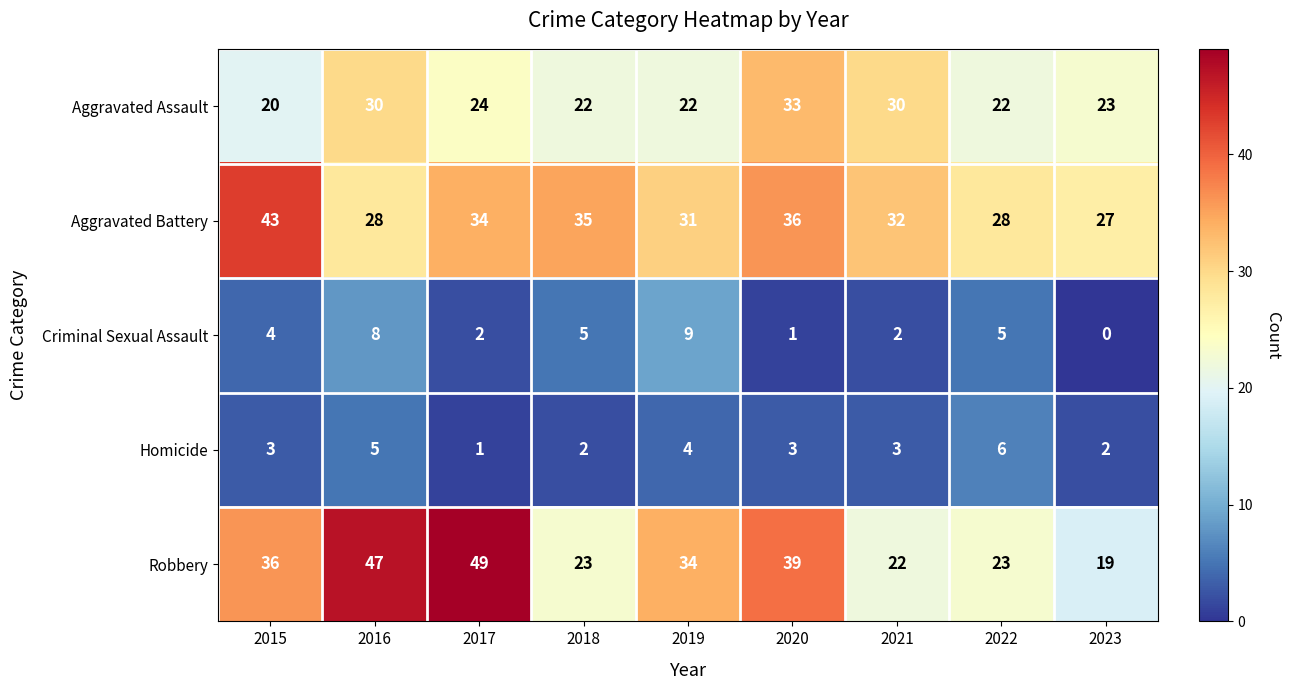

What is the total value across all series at 2016?

118